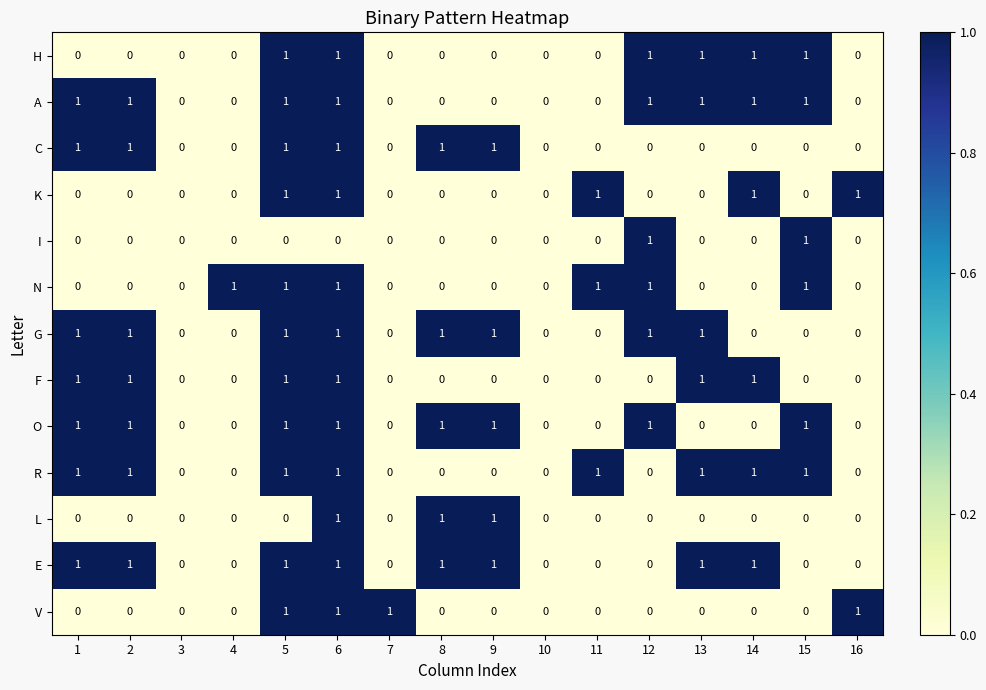

What is the total value across all series at 8?

5